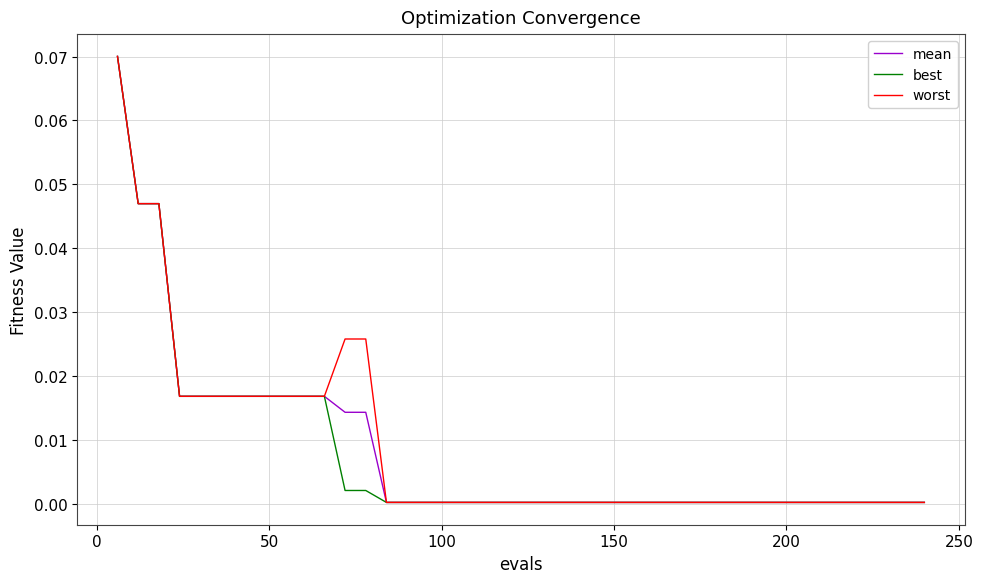

Which series has the widest spread of values?

worst